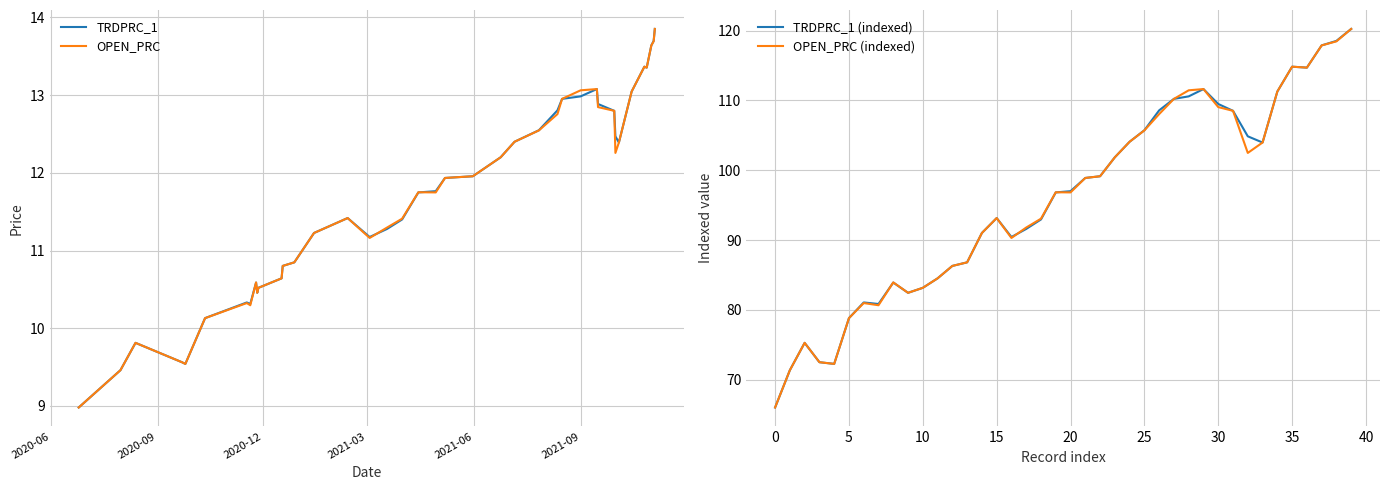

What is the minimum value for OPEN_PRC?

9.0